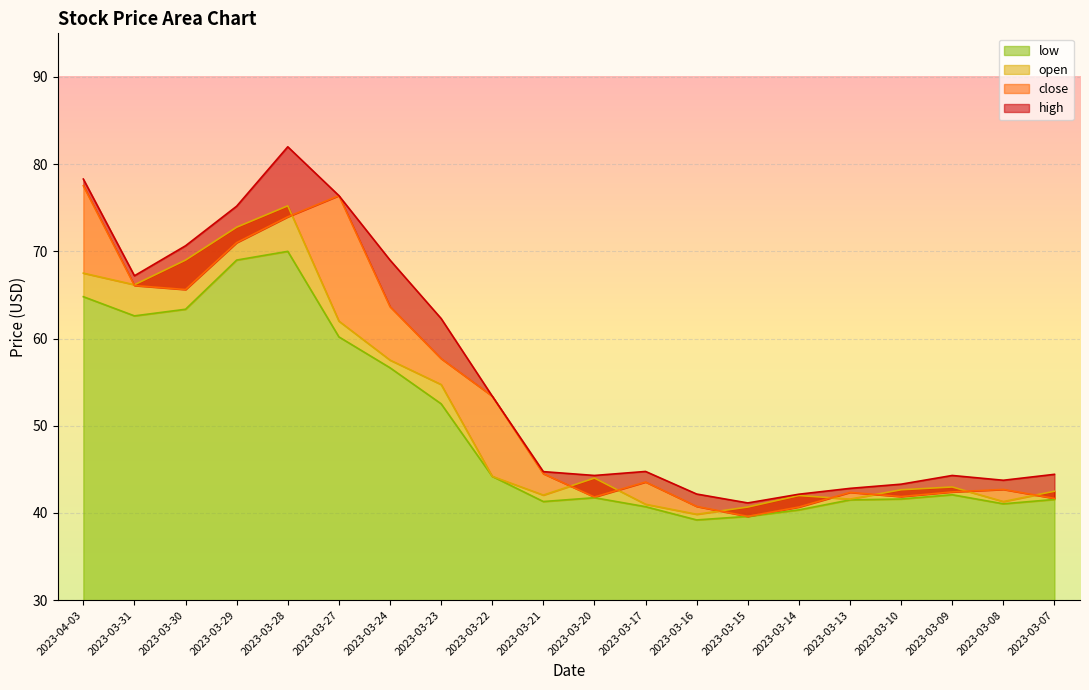

Is the value of close at 2023-03-31 greater than the value of low at 2023-03-29?

No